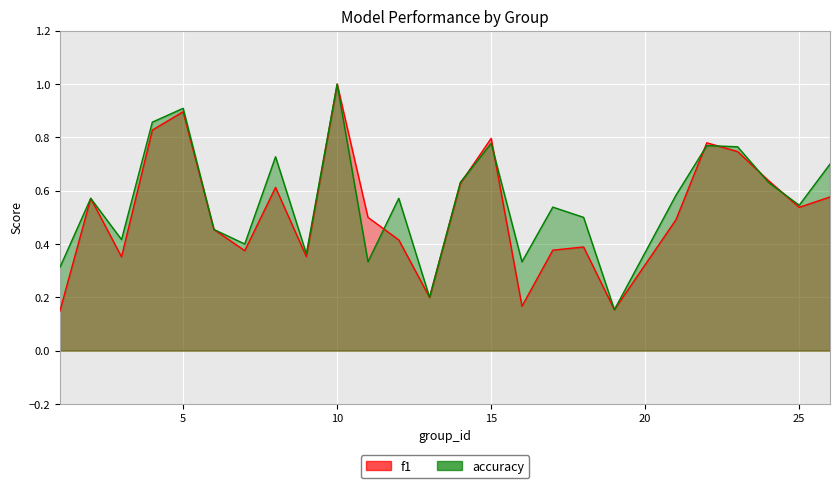

What is the total value across all series at 3?

0.8